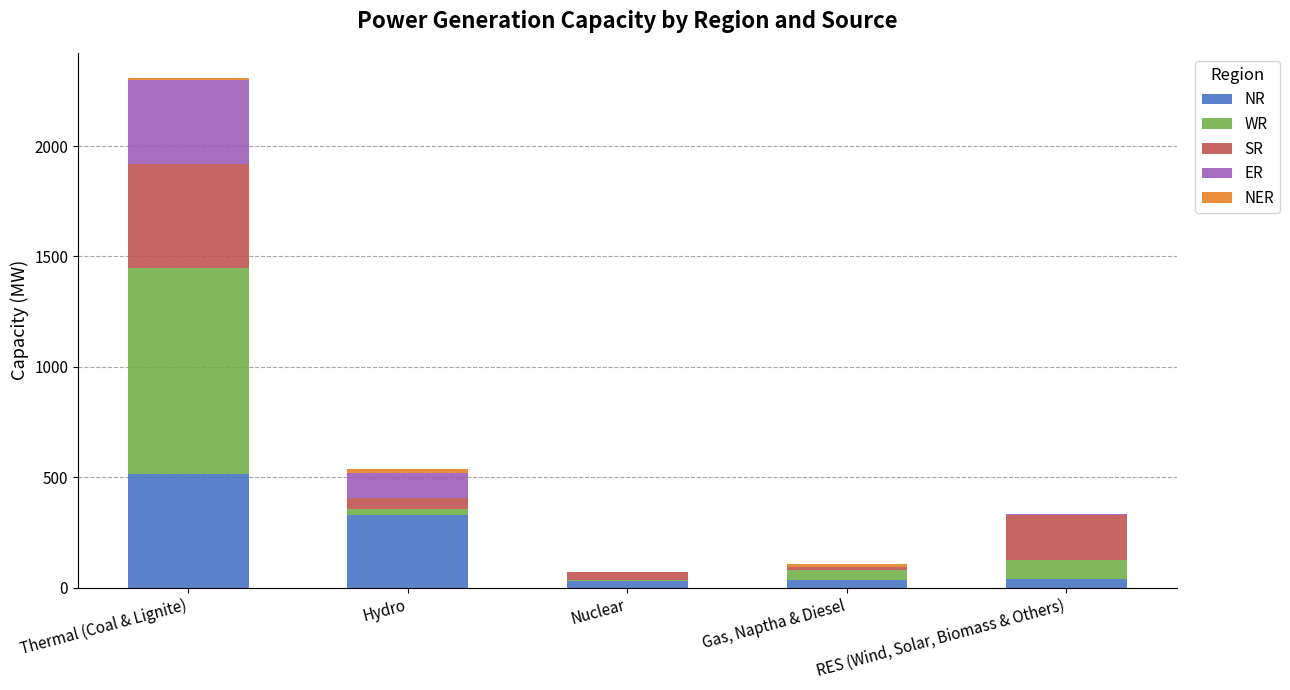

What is the sum of all NR values?

951